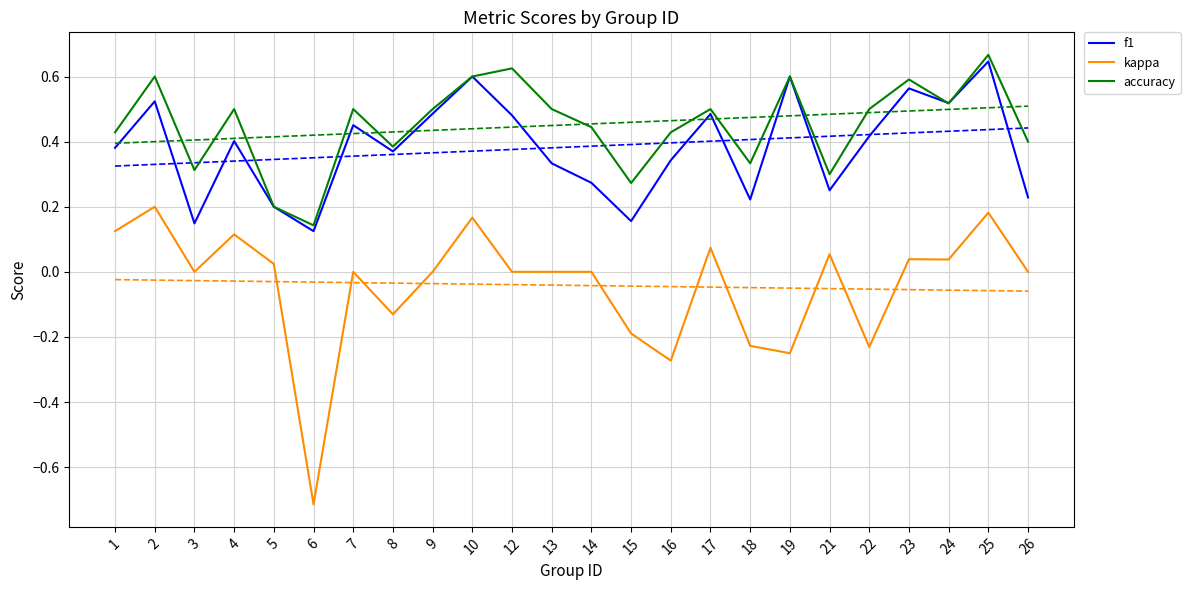

What is the sum of the f1 values at 16 and 14?

0.6